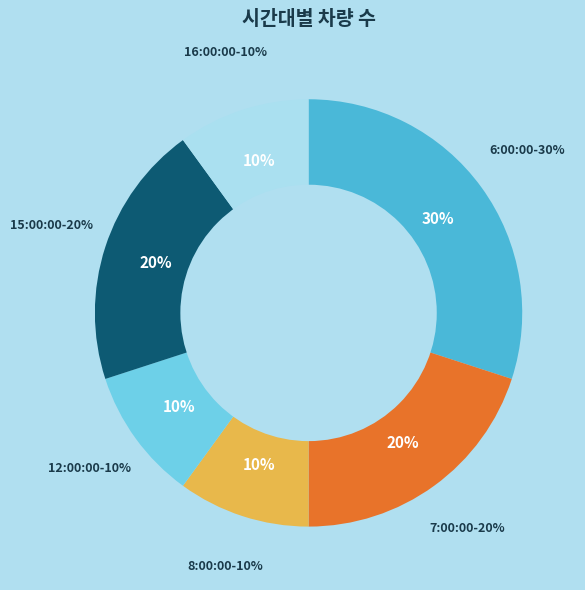

The 6:00:00 slice represents 30% of the pie. True or false?

True